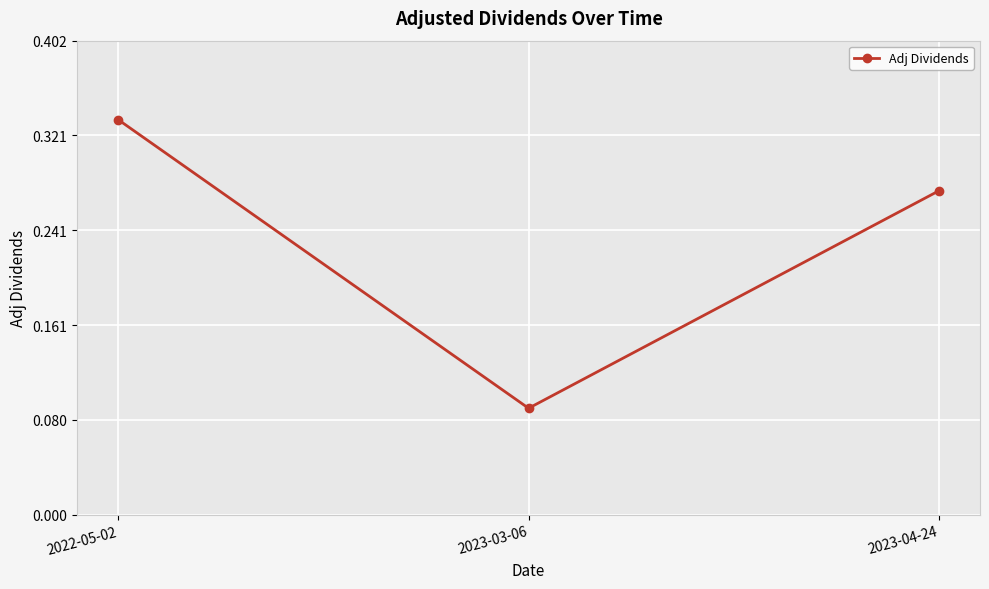

True or false: the data shows 0.0 at 2023-03-06.

False